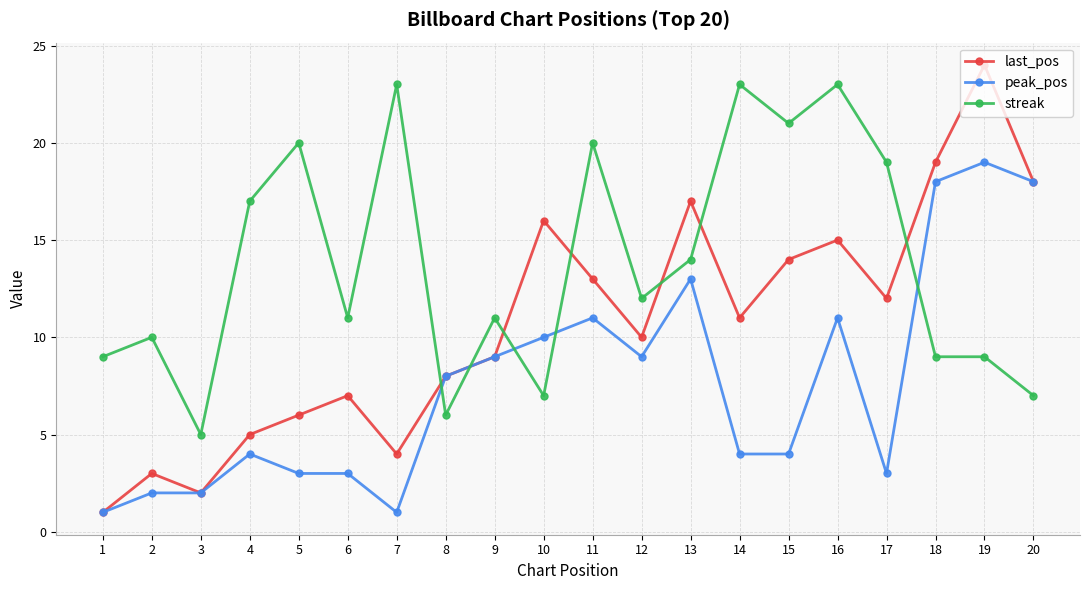

At which label does streak reach its minimum?

3